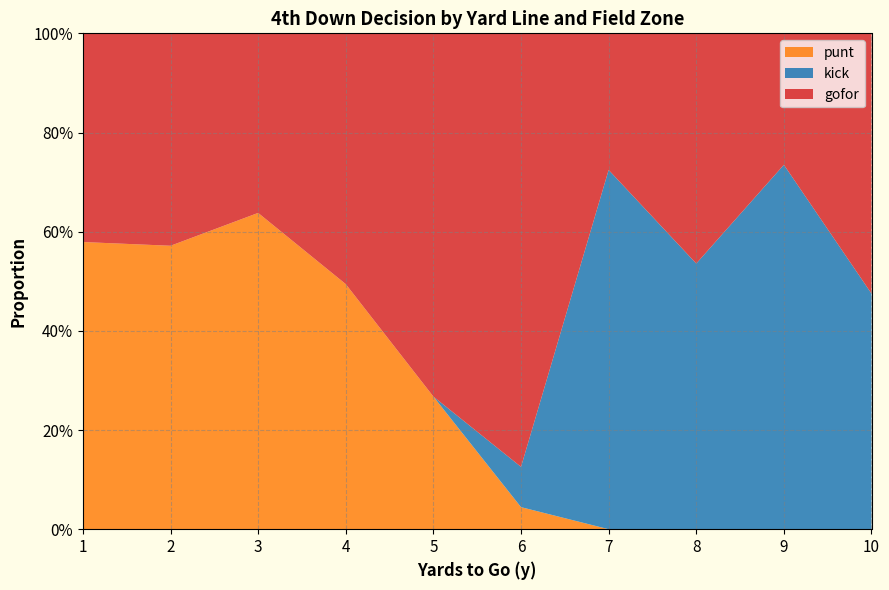

Which has a higher value, 10 or 5?

5